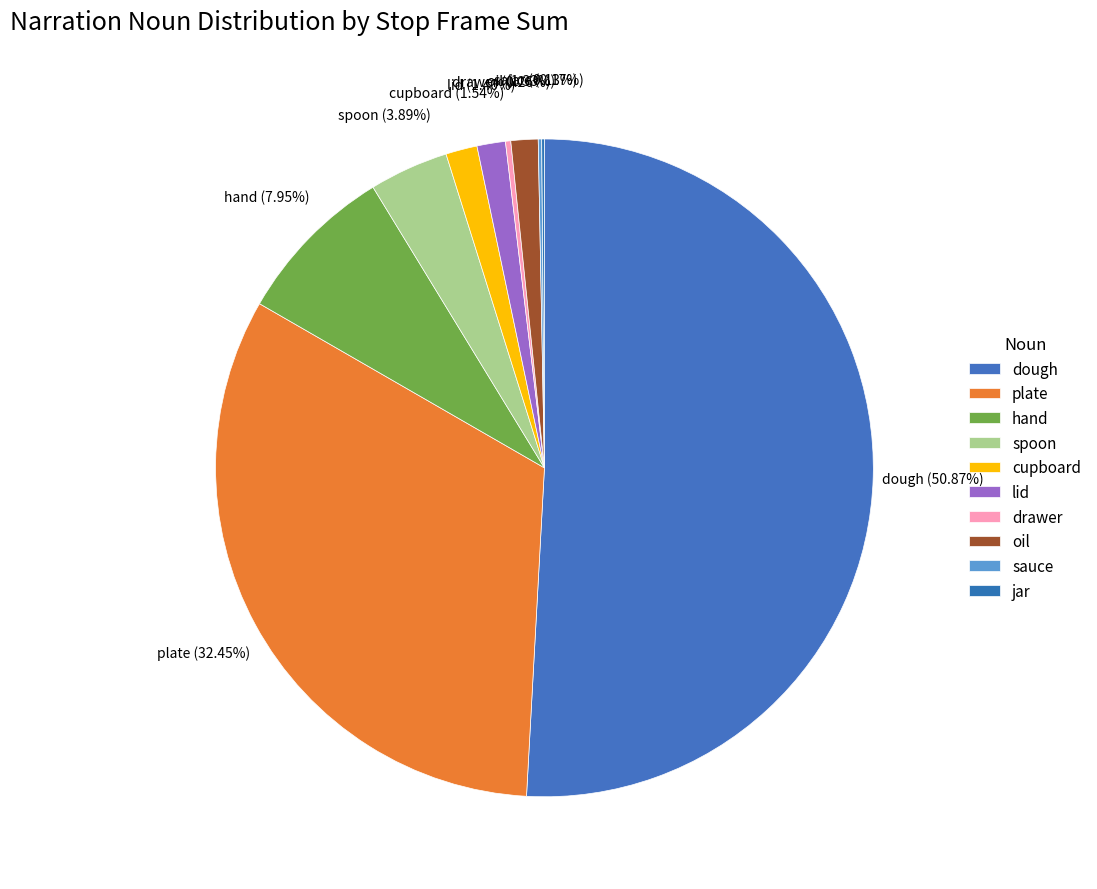

Combined, do sauce and lid account for over 50%?

No